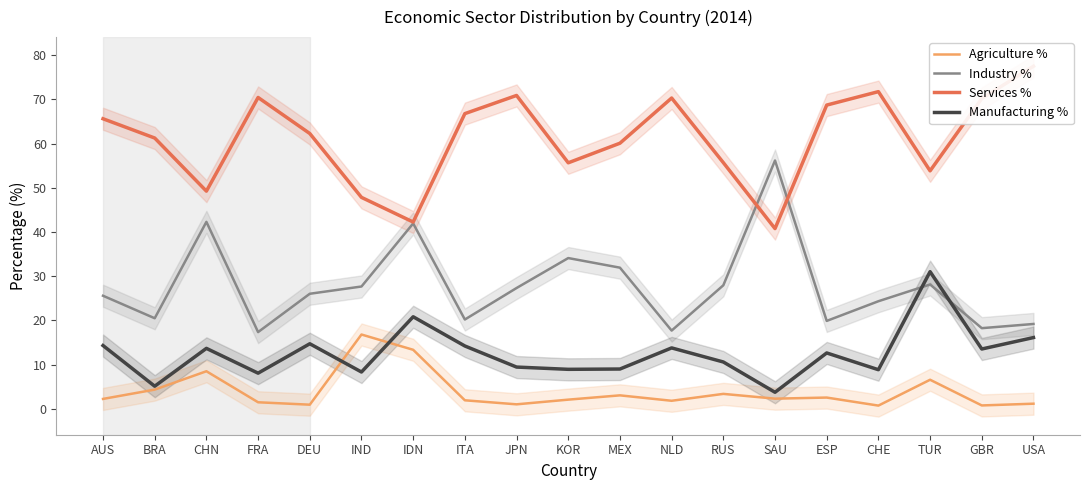

What are all the series names shown in the legend?

Agriculture %, Industry %, Services %, Manufacturing %